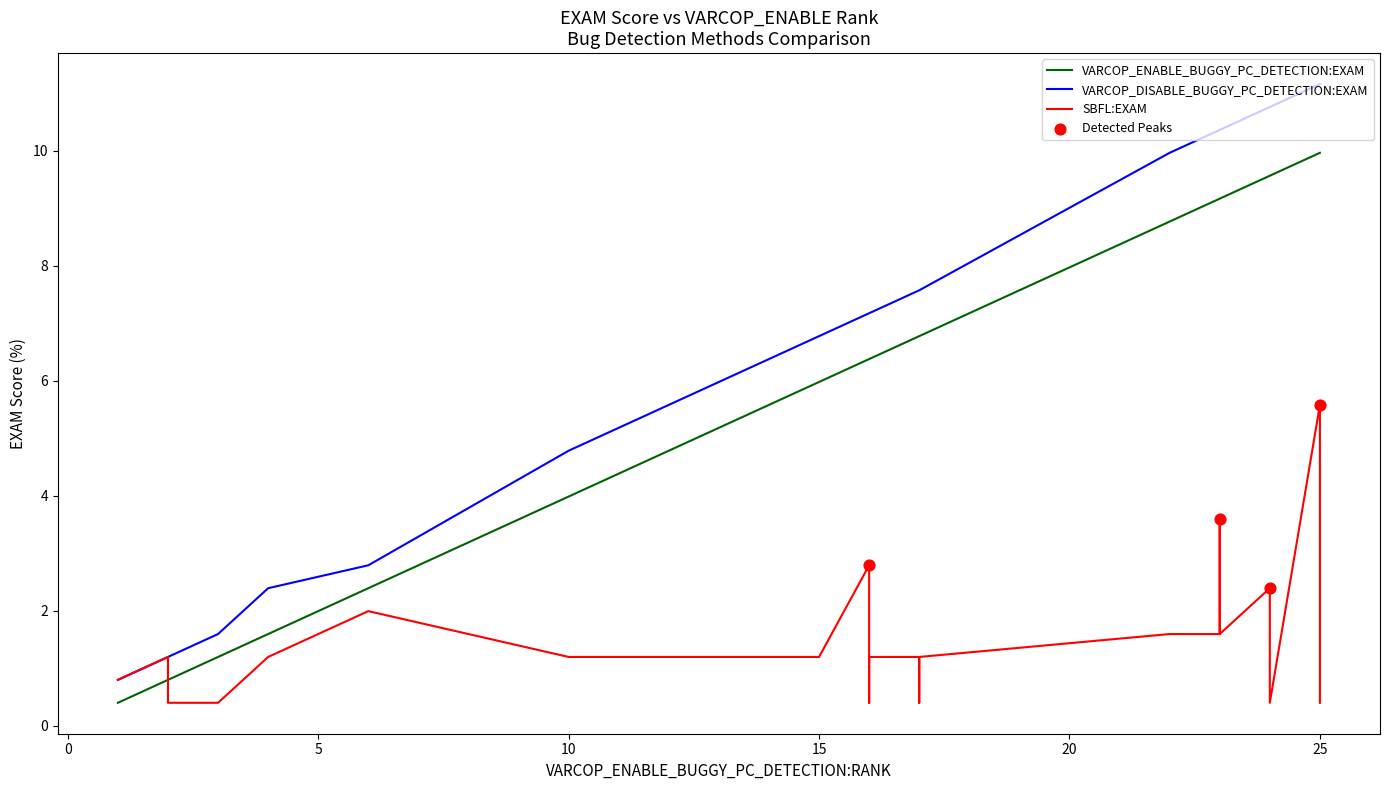

Which series contains the lowest Y value?

VARCOP_ENABLE_BUGGY_PC_DETECTION:EXAM